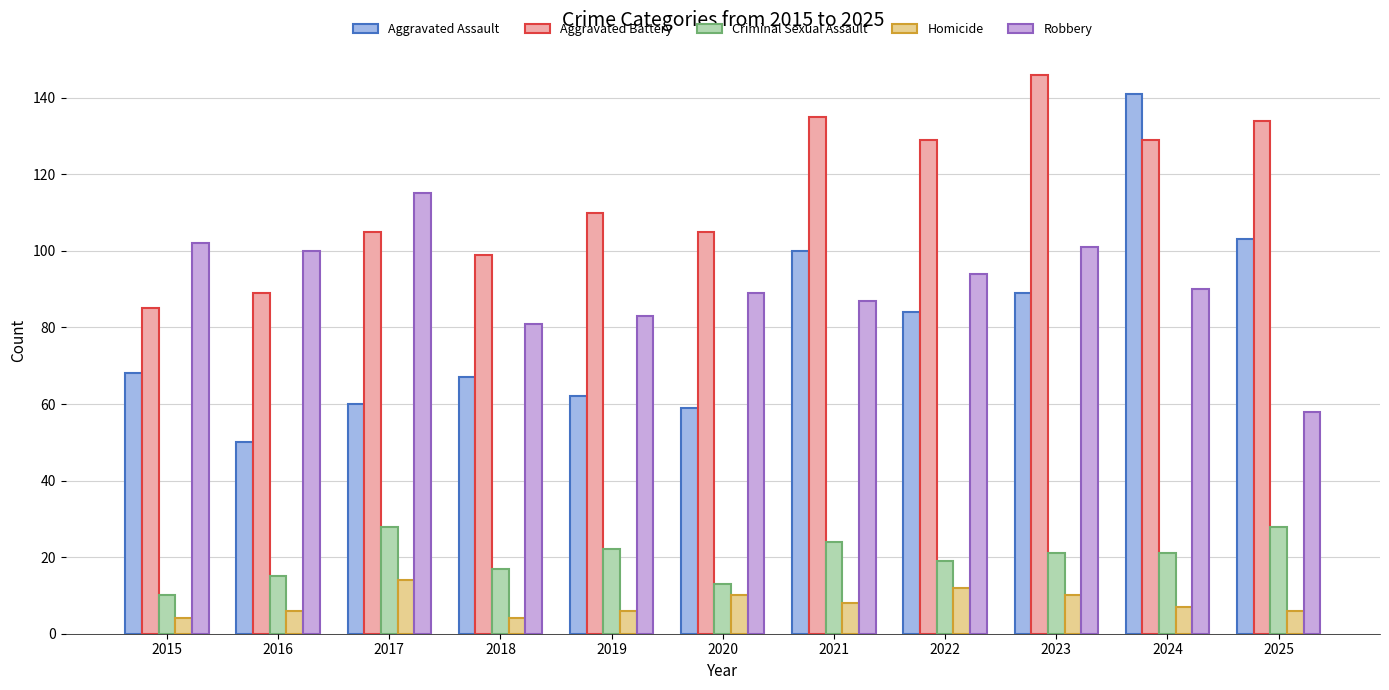

What are all the series names shown in the legend?

Aggravated Assault, Aggravated Battery, Criminal Sexual Assault, Homicide, Robbery